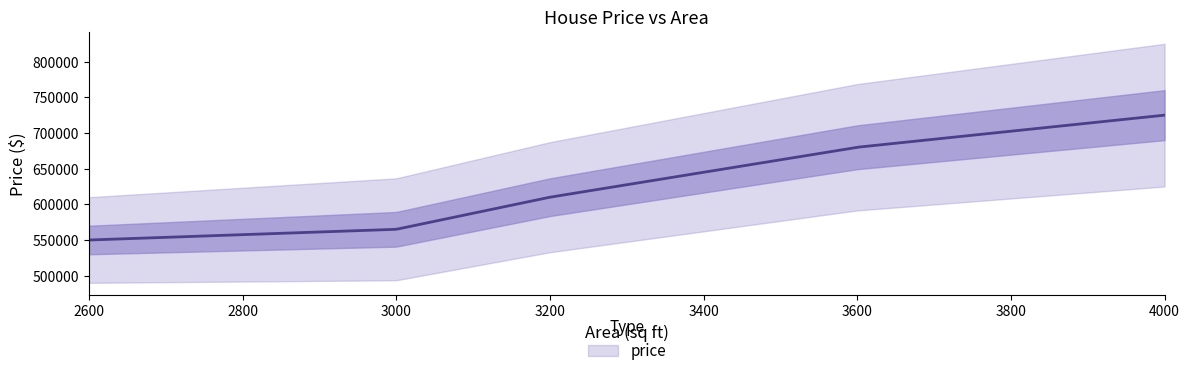

The chart shows a value of 310826 at 3000. True or false?

False